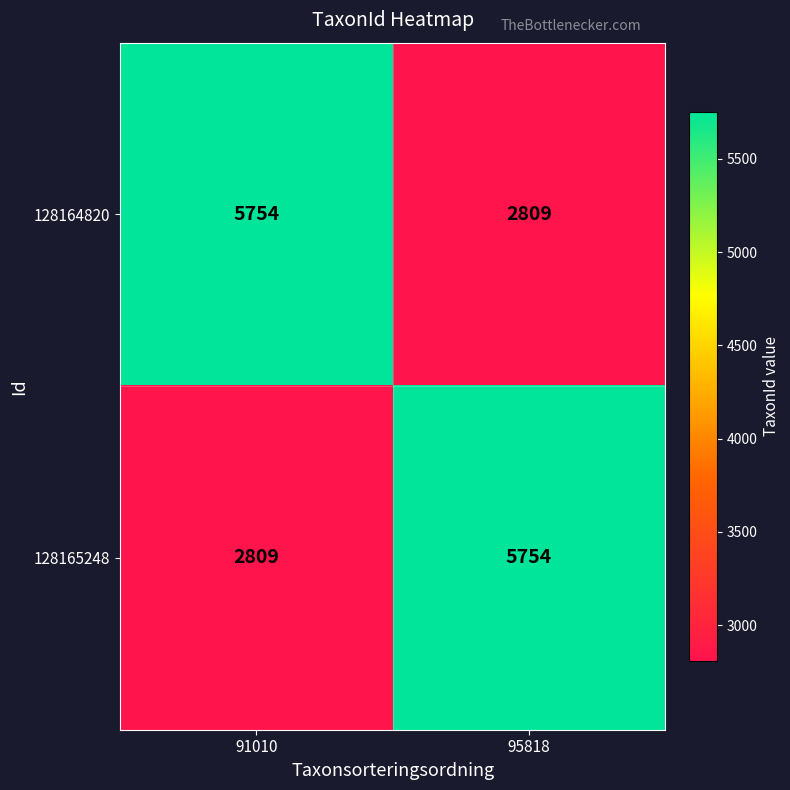

What is the spread (max minus min) of values at 91010?

2945